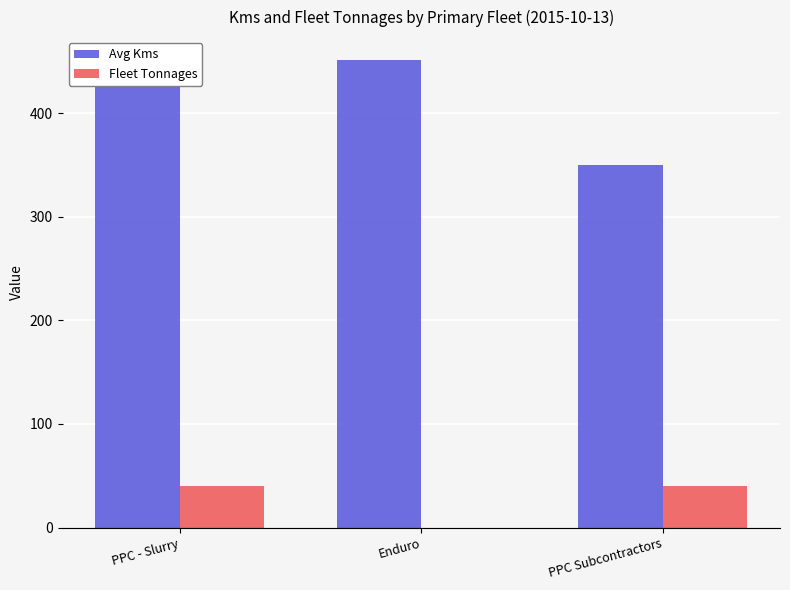

Which category has the highest value in the Avg Kms series?

Enduro